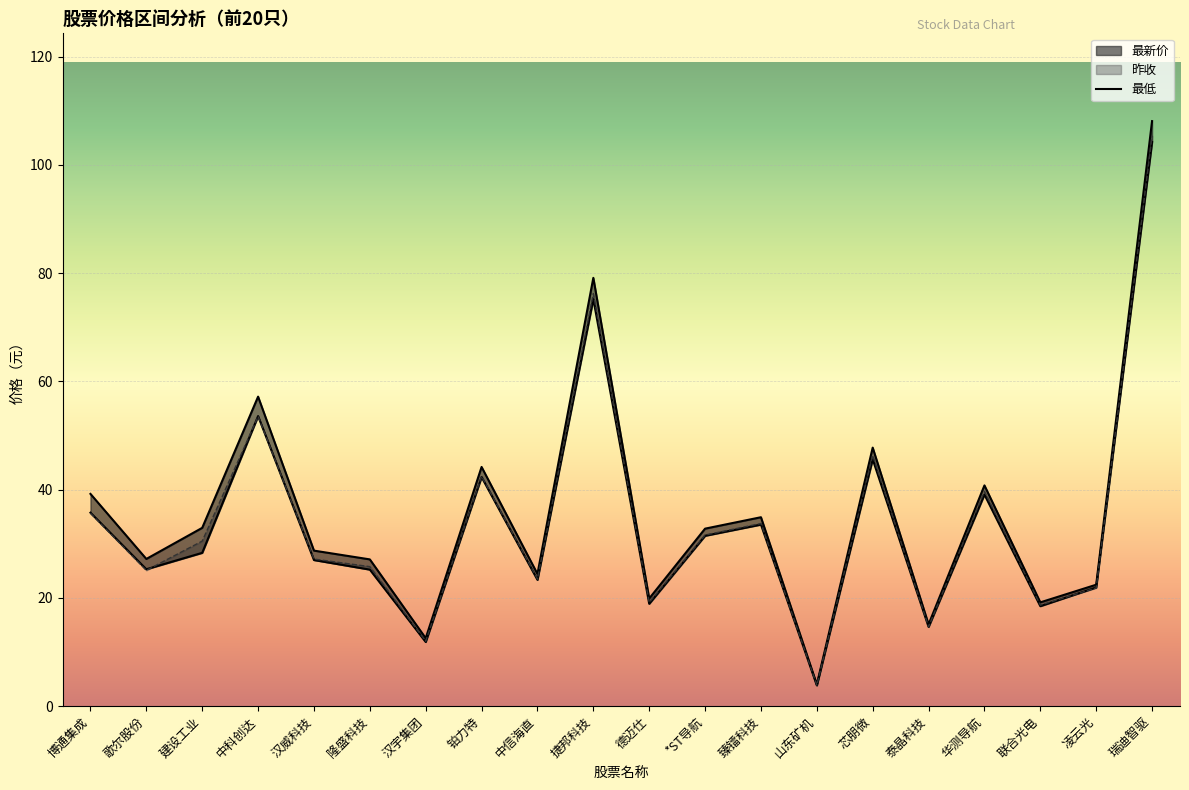

How many points are higher than both their immediate neighbors (excluding endpoints)?

6